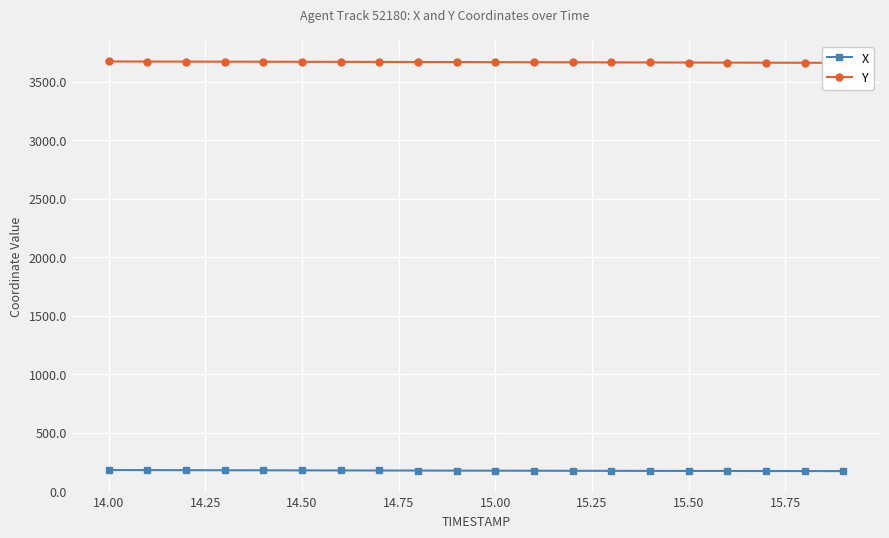

How many values in the X series exceed 178?

10